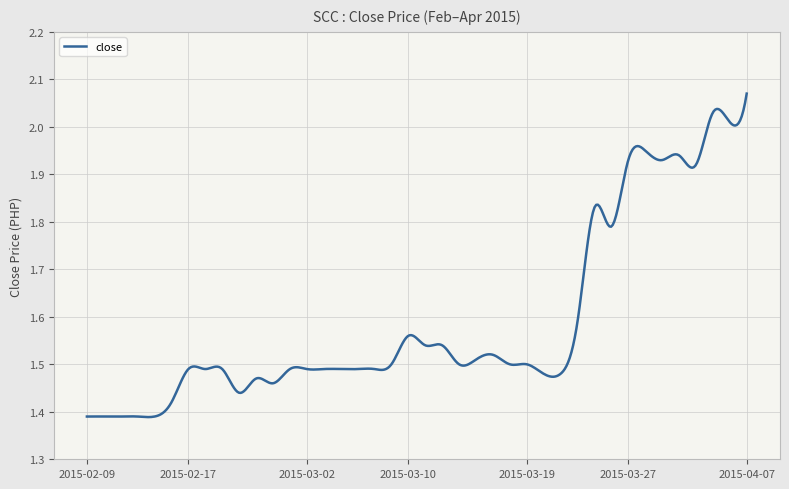

What is the difference between the maximum and minimum values?

0.7